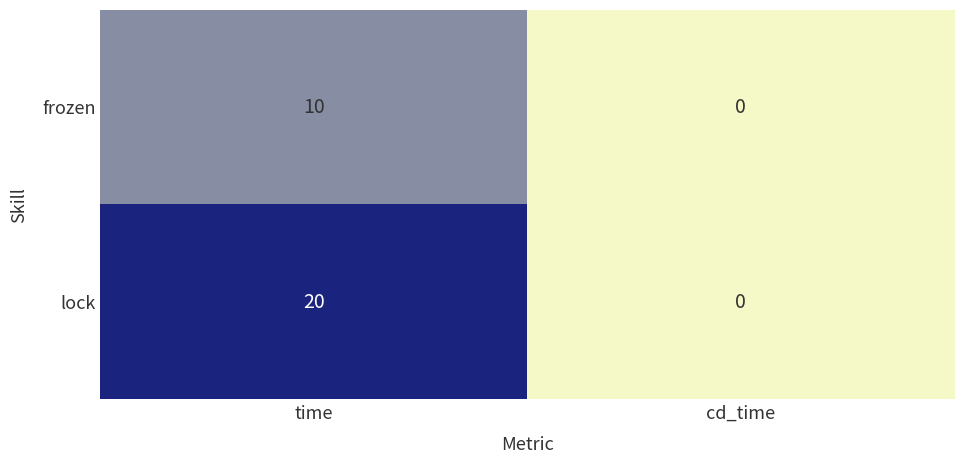

How many data points does each series have?

2